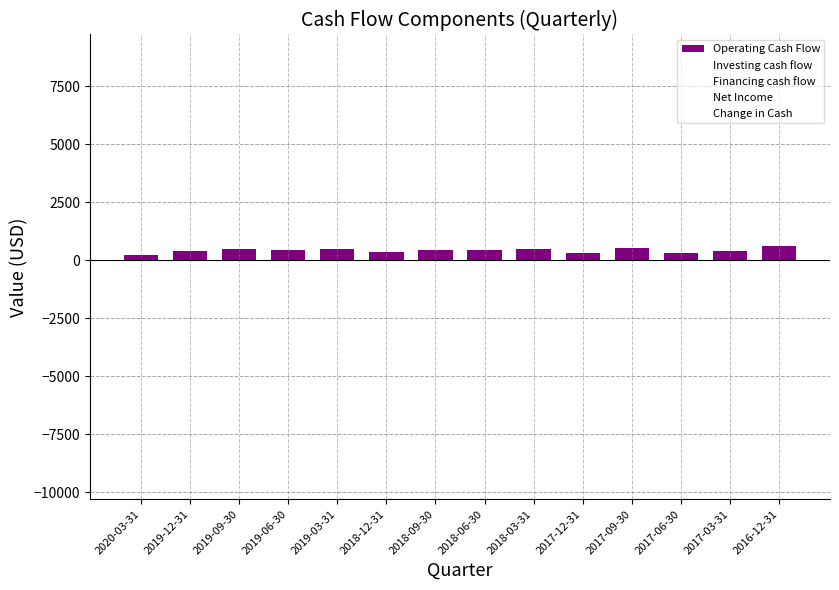

Are the bars grouped side by side (vs. stacked)?

No